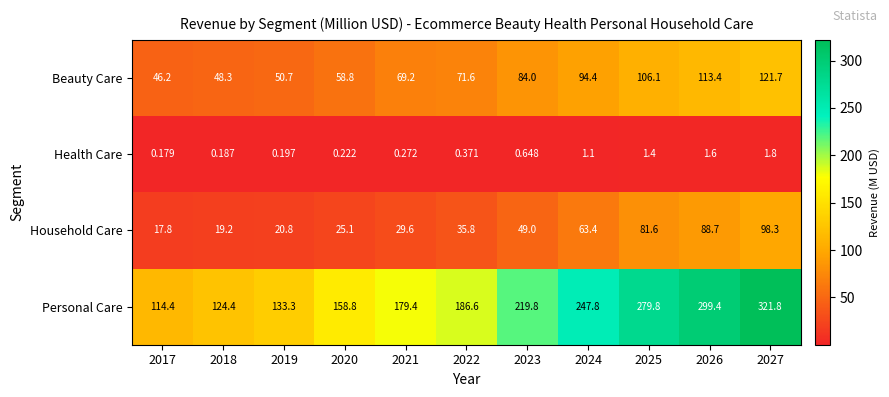

How many distinct data groups are displayed?

4